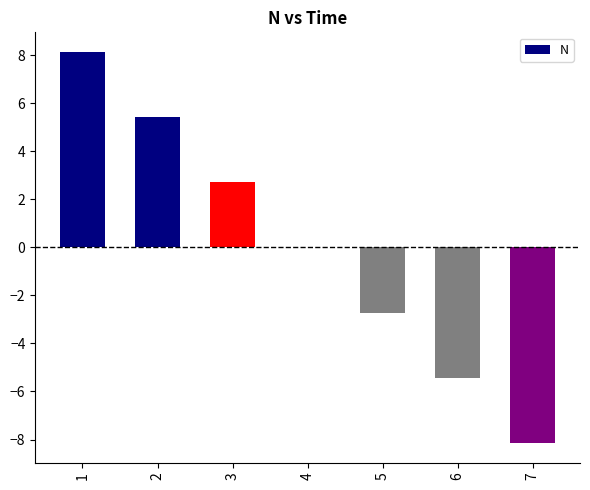

What is the change in value from 4 to 6?

-5.4